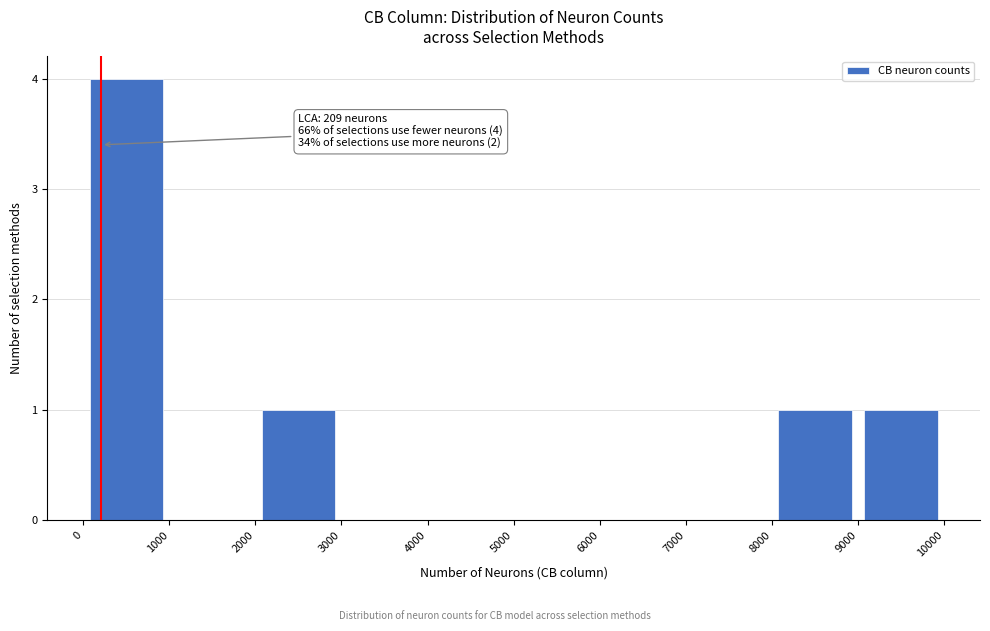

Which range on the x-axis has the tallest bar?

0 to 1000